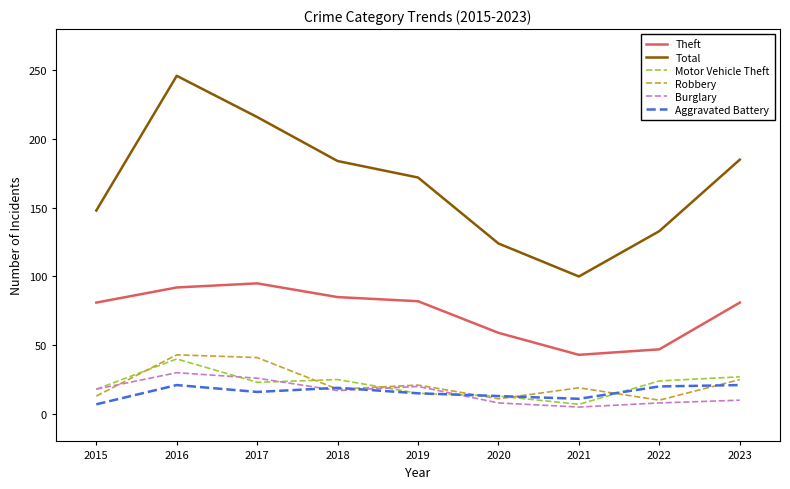

What are all the series names shown in the legend?

Theft, Total, Motor Vehicle Theft, Robbery, Burglary, Aggravated Battery